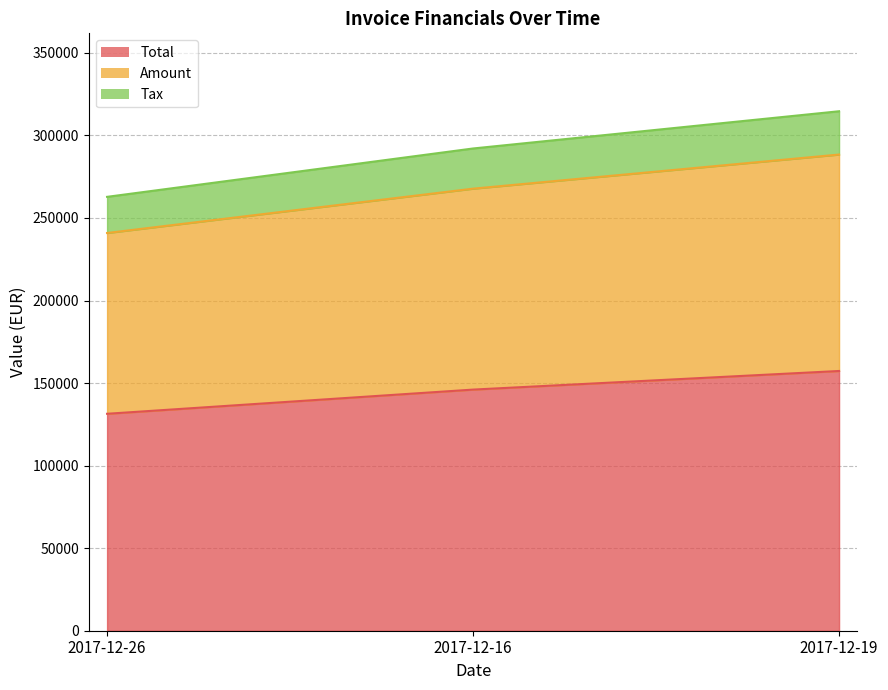

What is the greatest value displayed?

157330.0